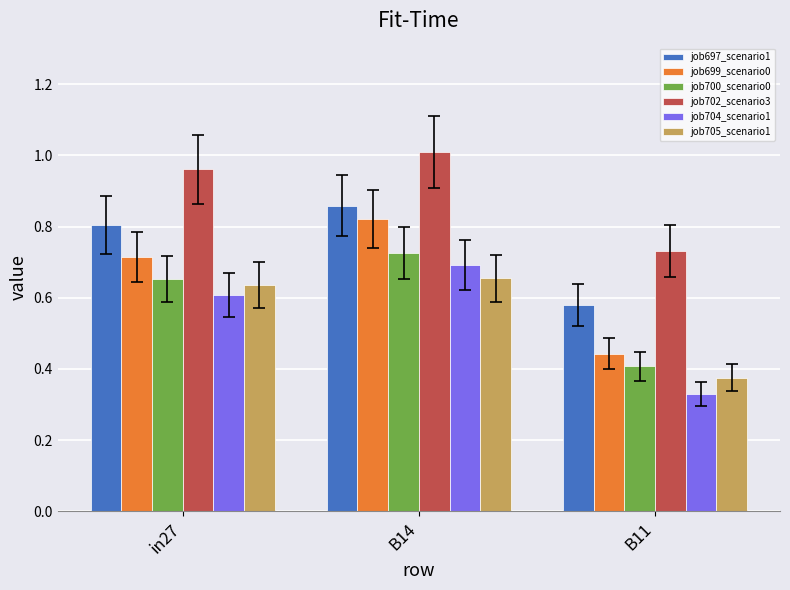

What is the total value across all series at in27?

4.4